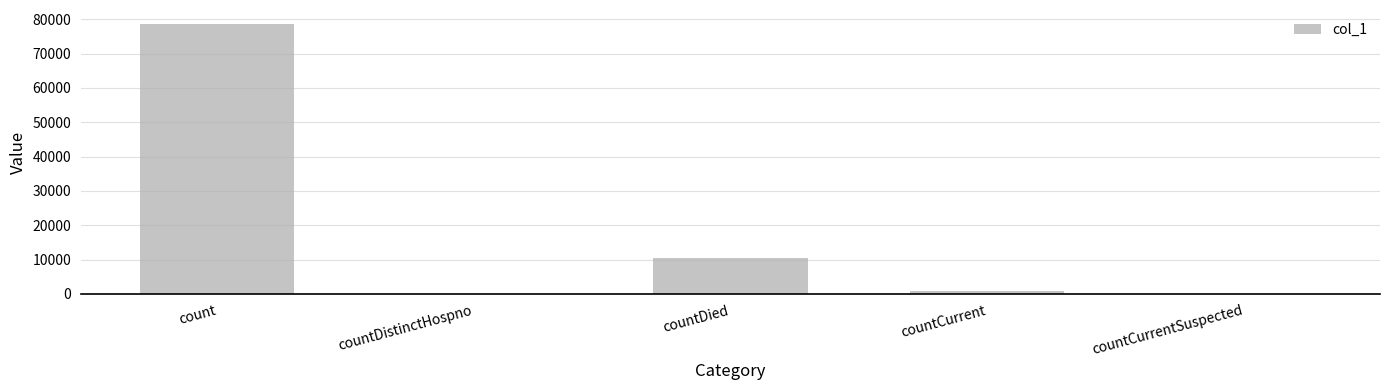

Reading left to right, what are all the values shown in this chart?

78779	0	10567	897	0